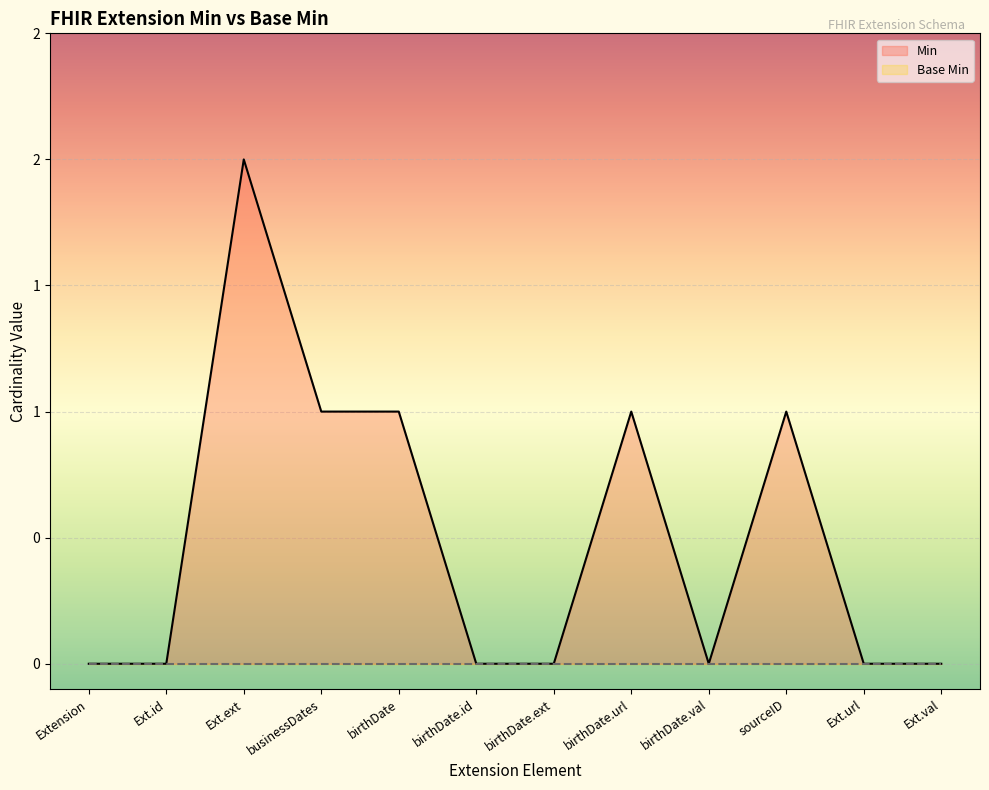

Between Extension and birthDate, which is larger?

birthDate